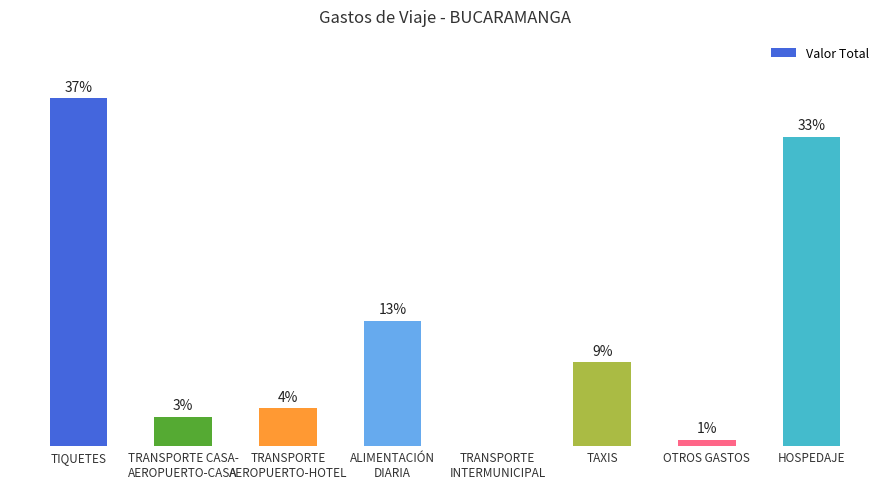

Are the bars horizontal?

No